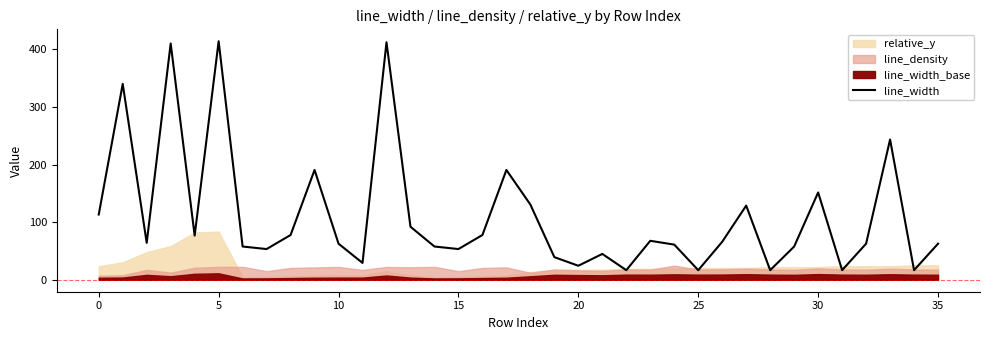

What is the difference between the maximum and minimum values?

397.4